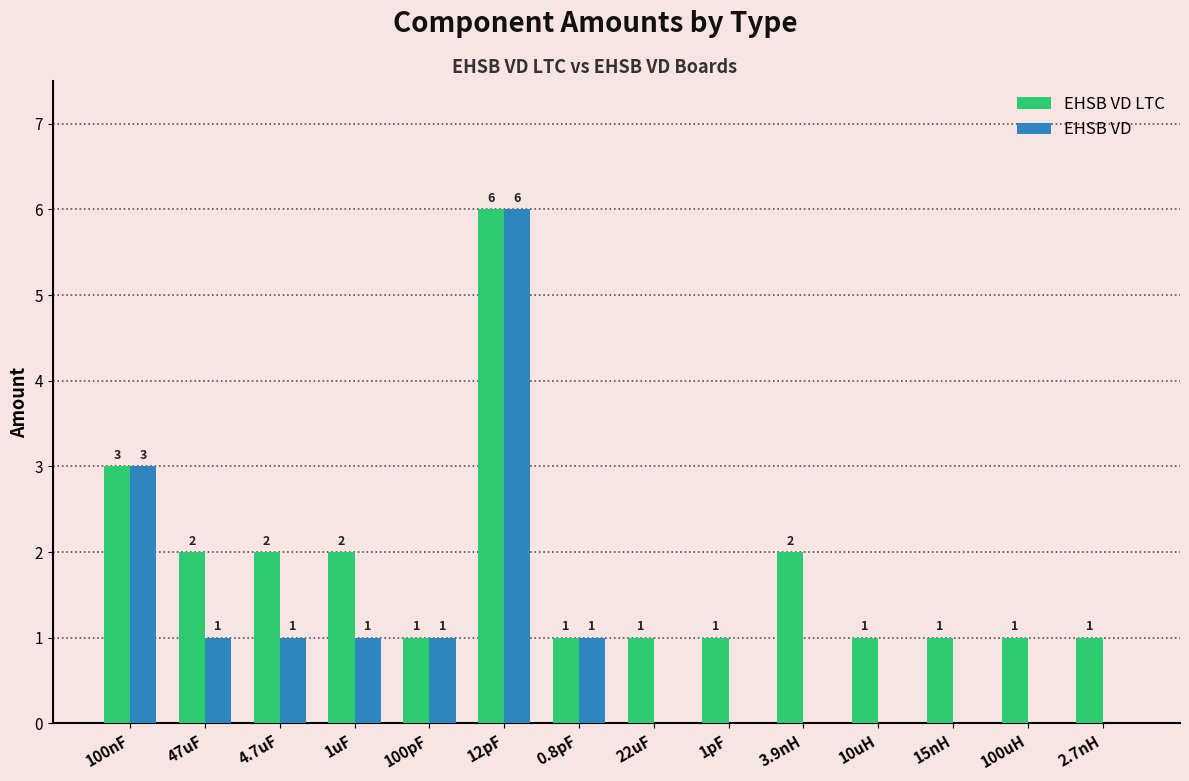

What is the maximum value shown in the chart?

6